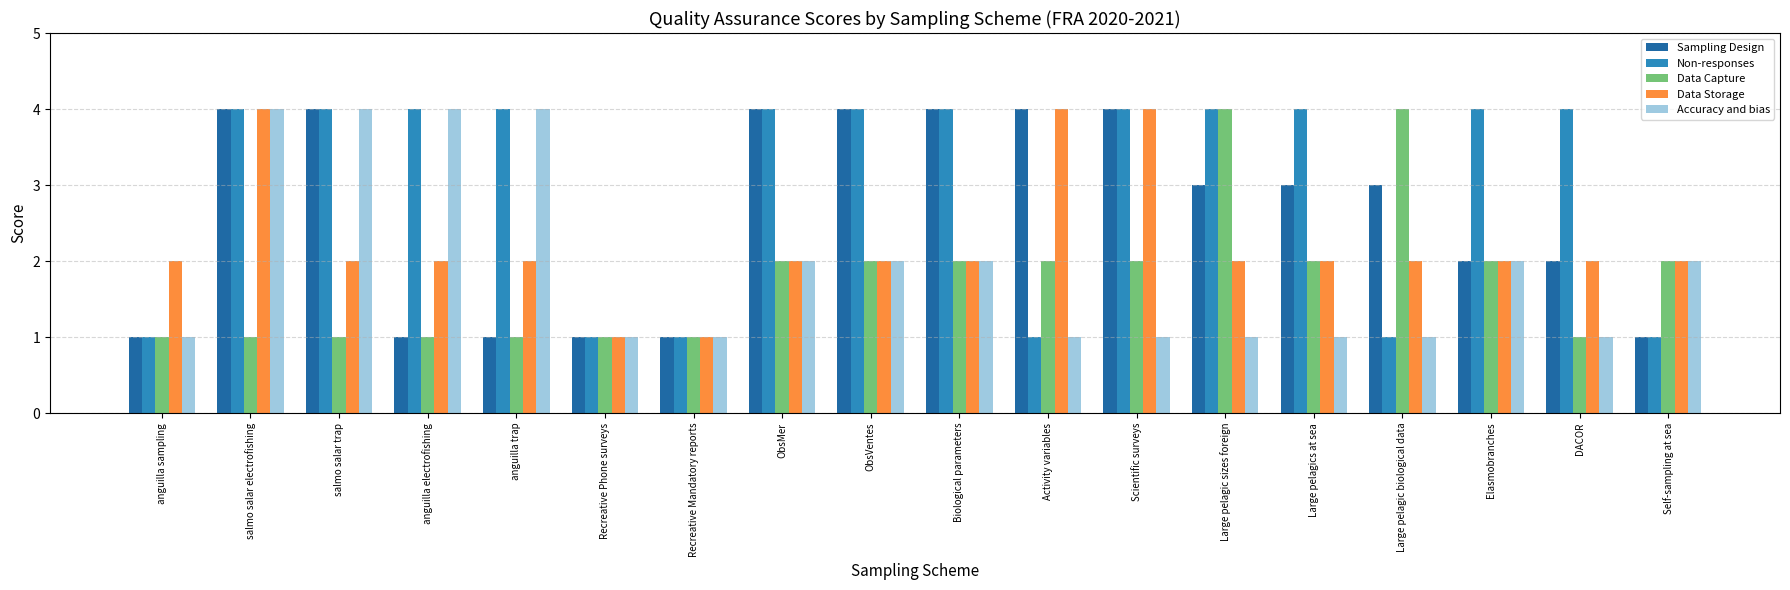

What is the maximum value for Sampling Design?

4